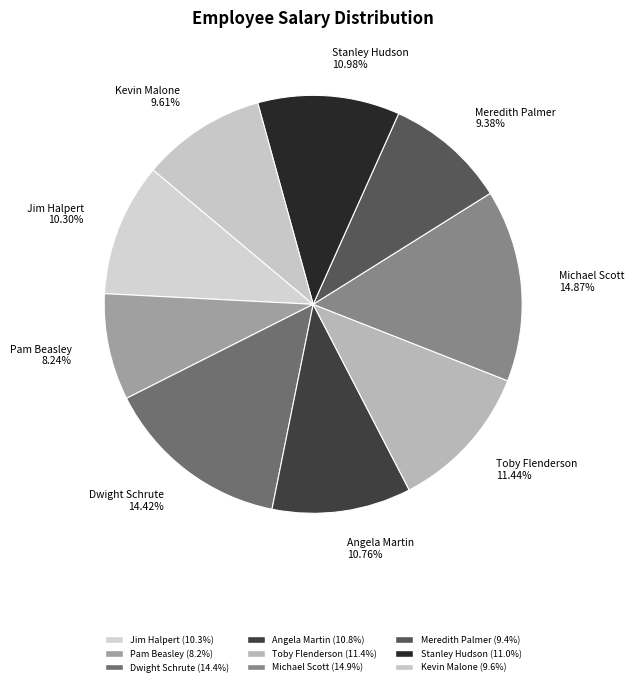

Count the number of slices in the pie.

9